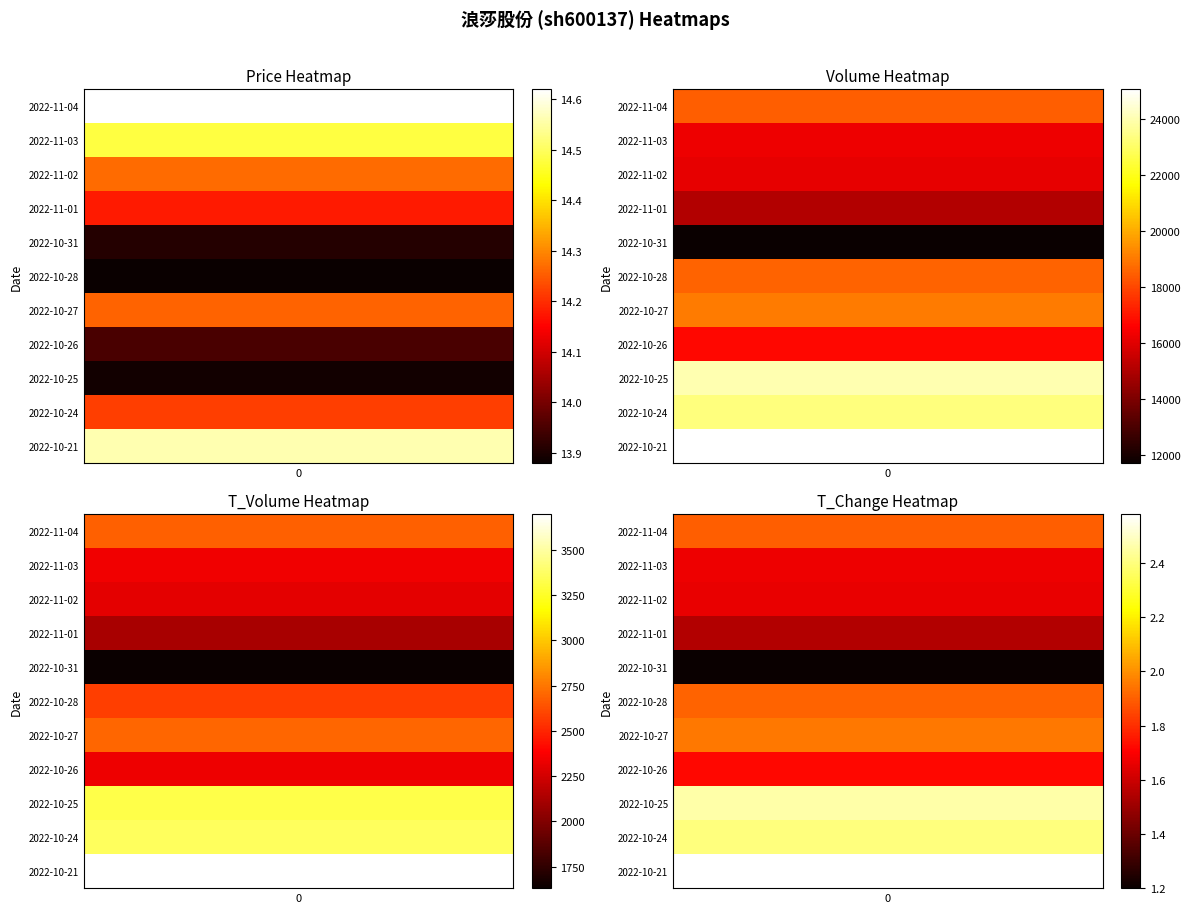

Where does the price series first go above 14?

2022-11-04